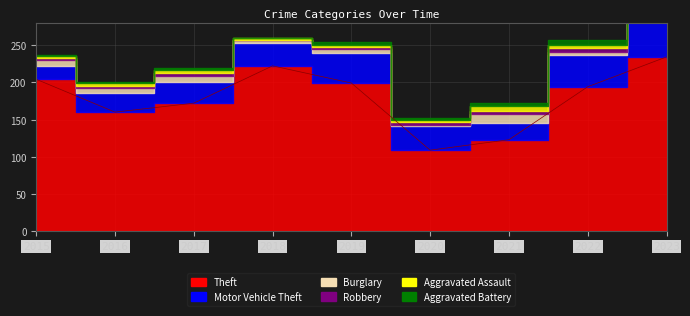

Where is the first local minimum for Aggravated Assault?

2018